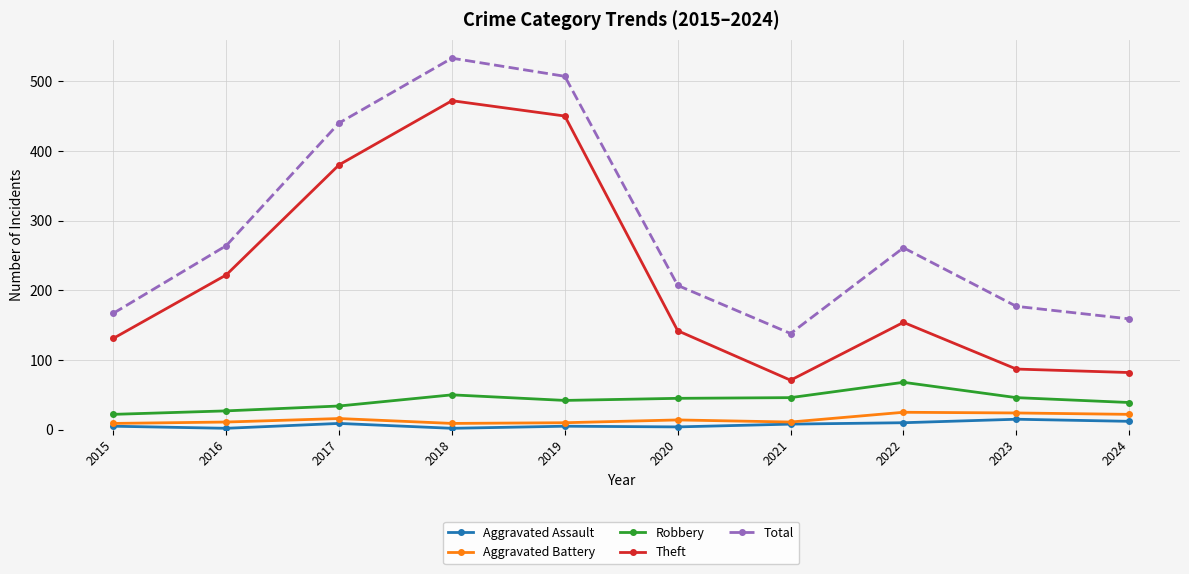

What is the value of the Aggravated Assault point at the 5th from the left?

5